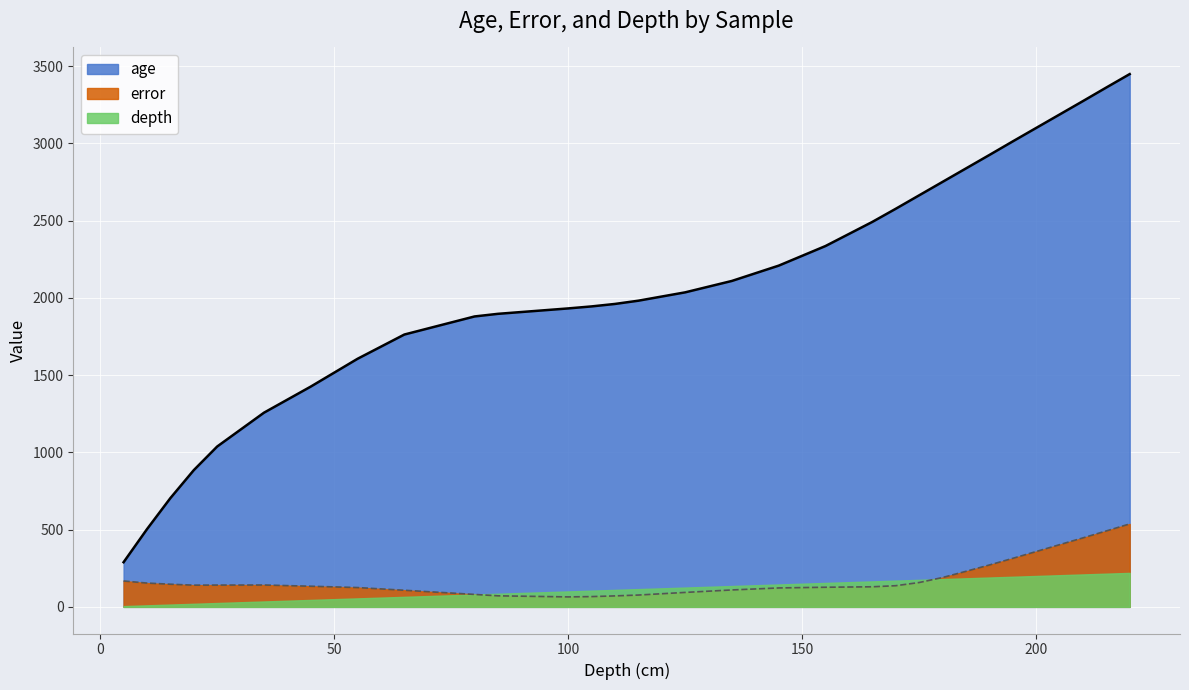

In error, how many points are lower than both neighbors (excluding endpoints)?

2